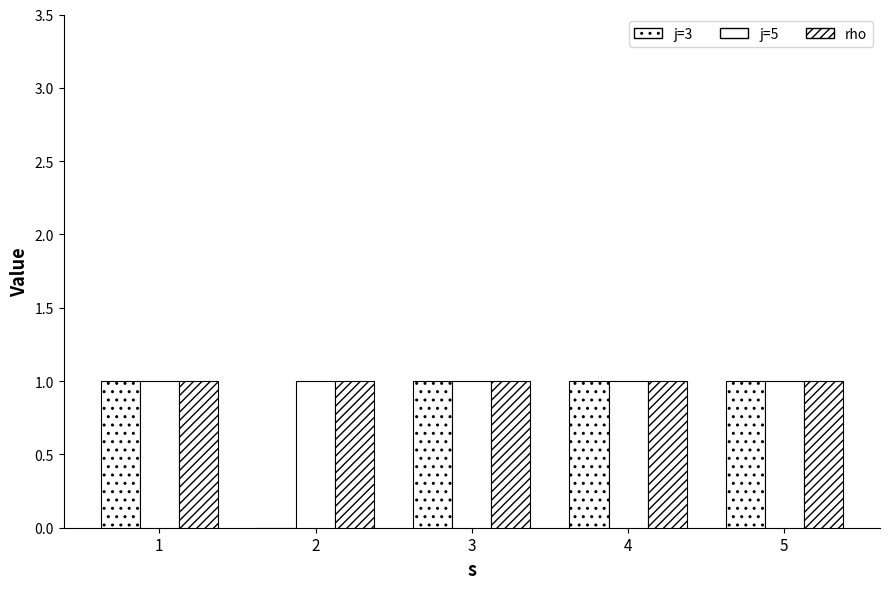

List the series in order of their peak value, lowest first.

j=3, j=5, rho